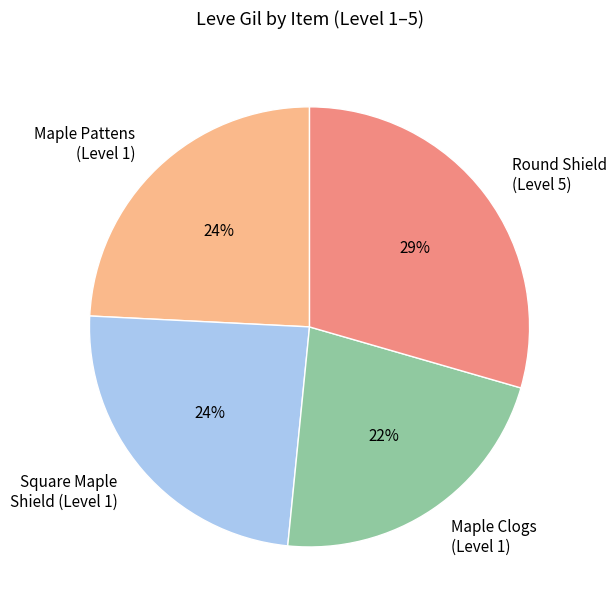

The Square Maple Shield (Level 1) slice represents 24% of the pie. True or false?

True